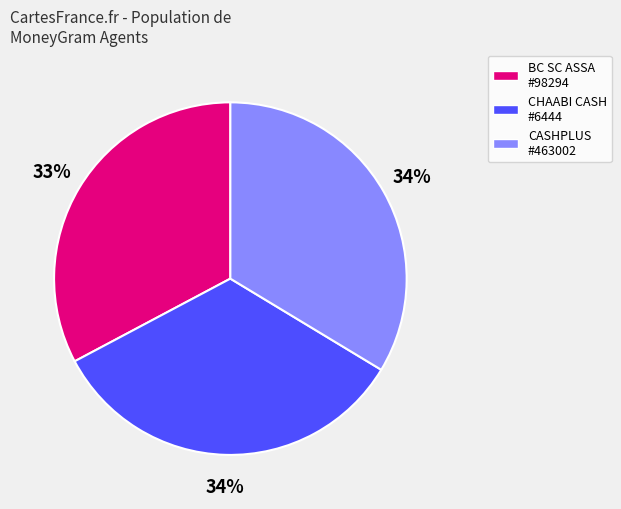

Is there a majority slice in this chart?

No